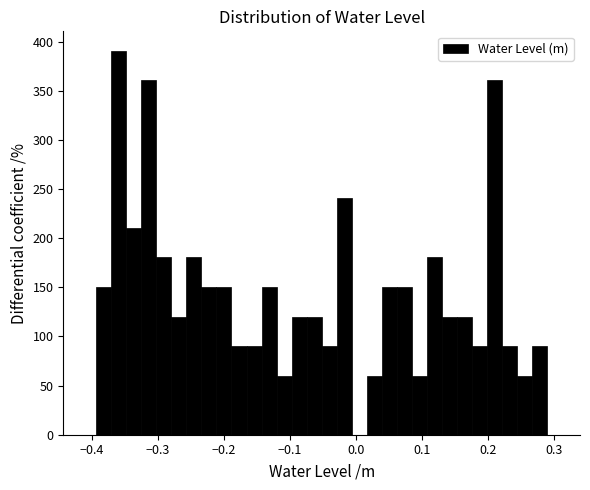

Read against the x-axis, roughly where is the centre of the tallest bar?

-0.36